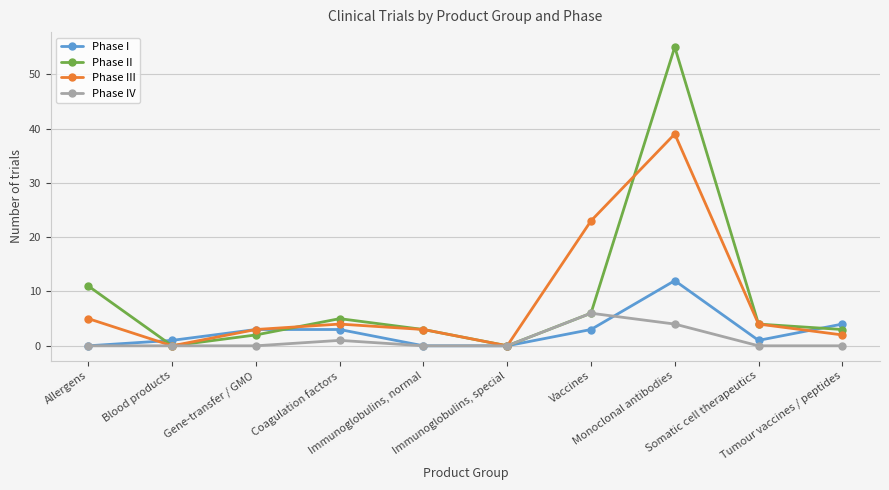

Which series has the largest range (max minus min)?

Phase II